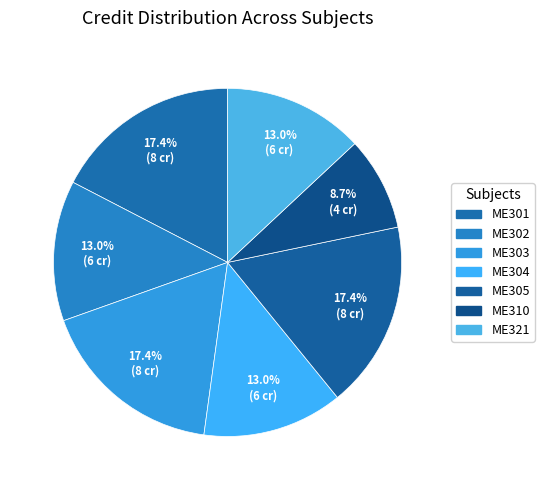

Is ME321 the majority of the pie?

No